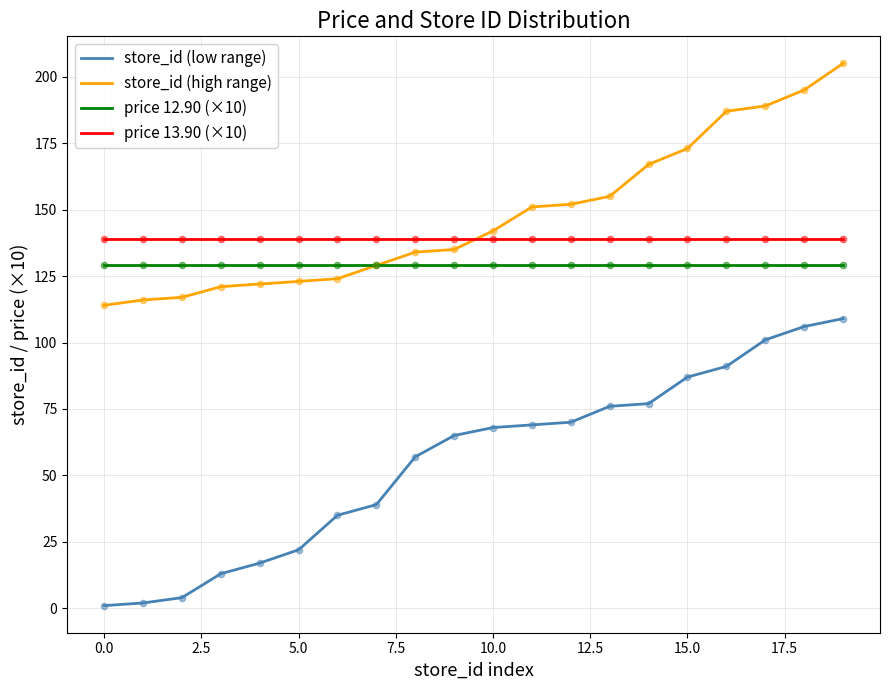

Which series has the widest spread of values?

store_id (low range)